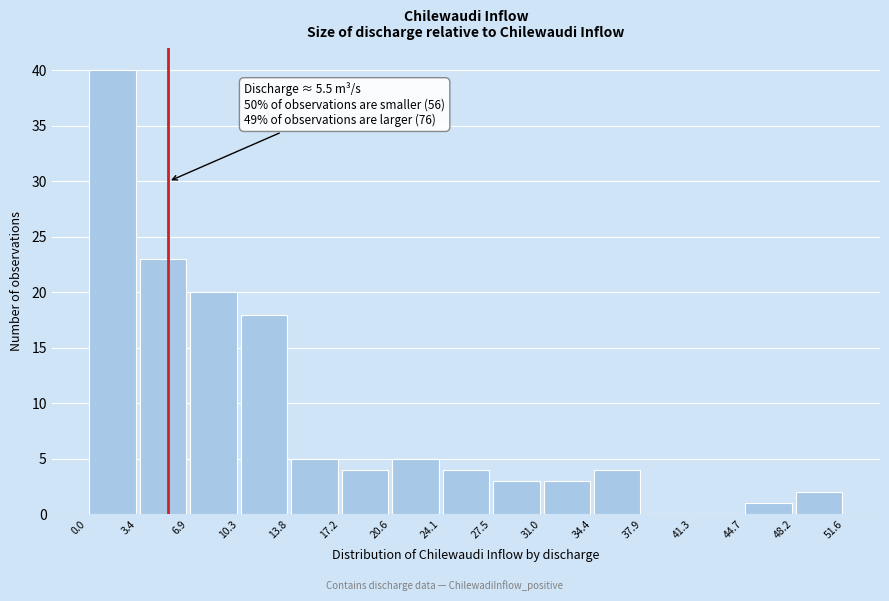

Over which range of the x-axis is the bar tallest?

0.0 to 3.4